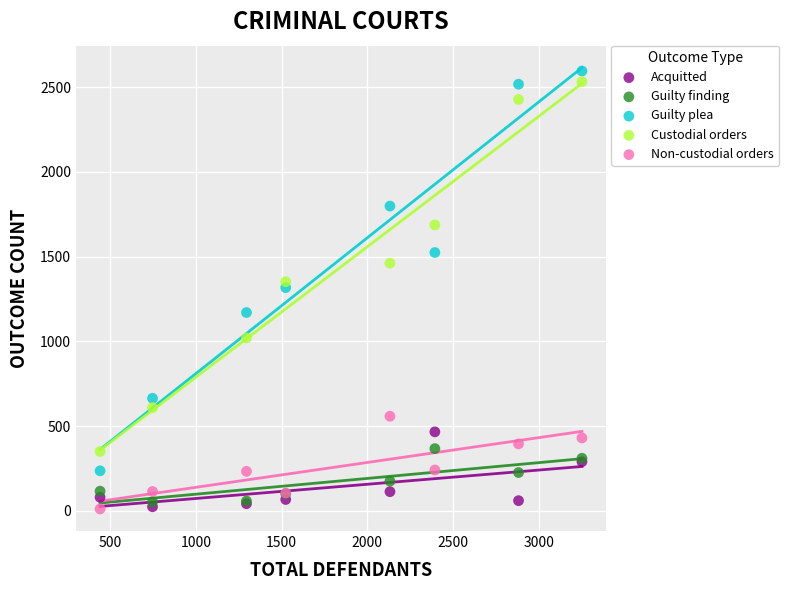

What is the X range (max minus min) for the scatter plot?

2811